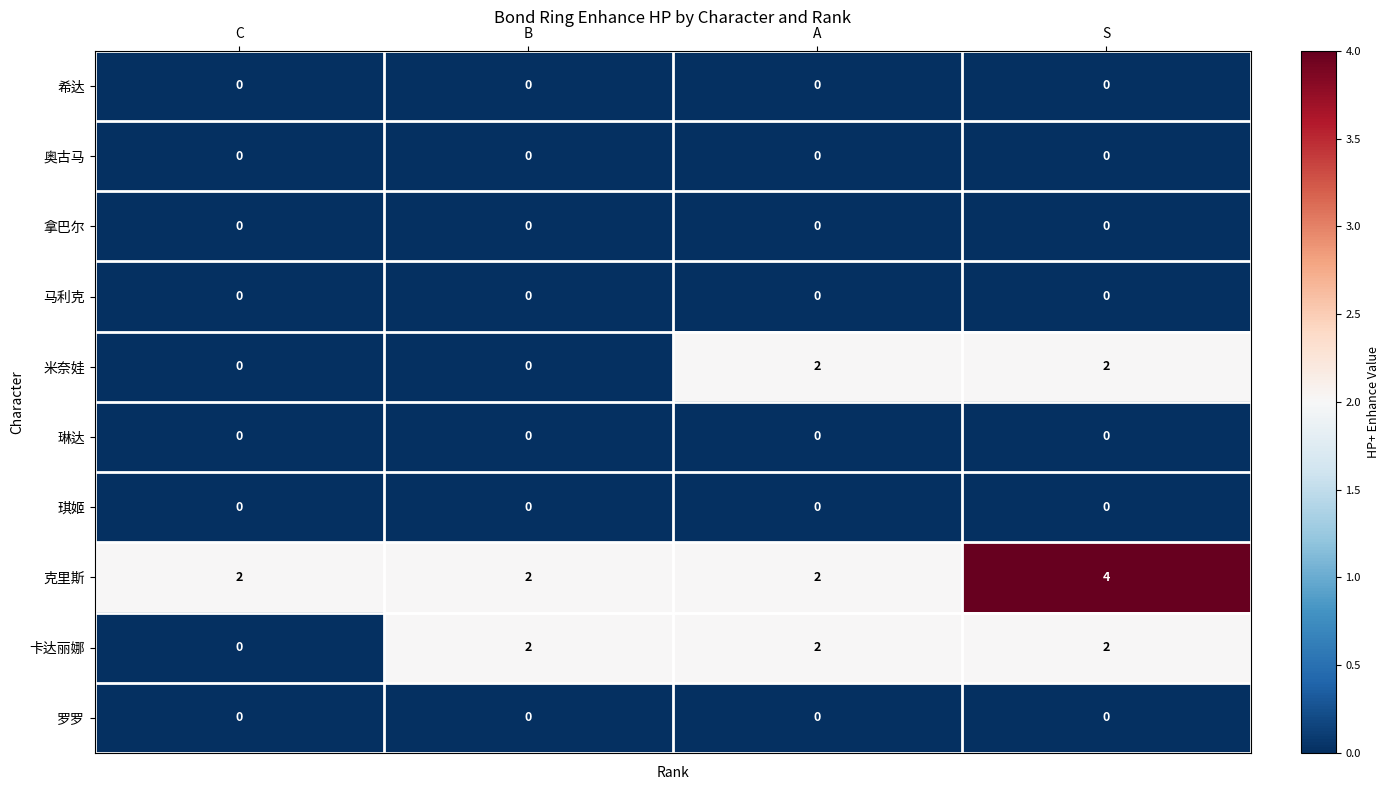

What is the total value across all series at A?

6